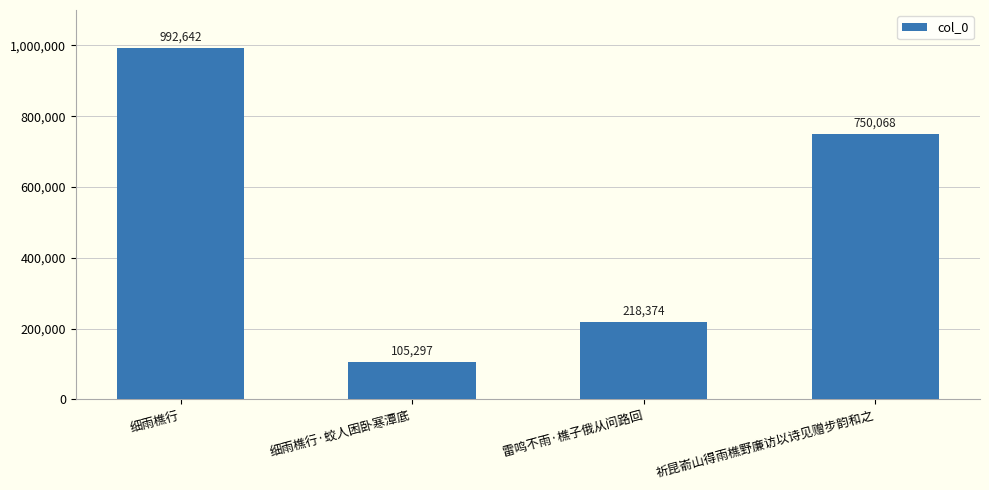

List the labels in order of value, smallest first.

细雨樵行·蛟人困卧寒潭底, 雷鸣不雨·樵子俄从问路回, 祈昆嵛山得雨樵野廉访以诗见赠步韵和之, 细雨樵行